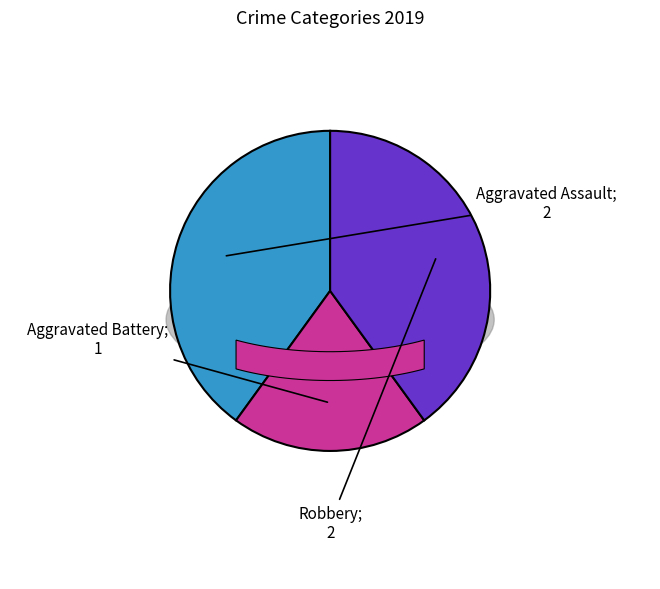

Is there a majority slice in this chart?

No